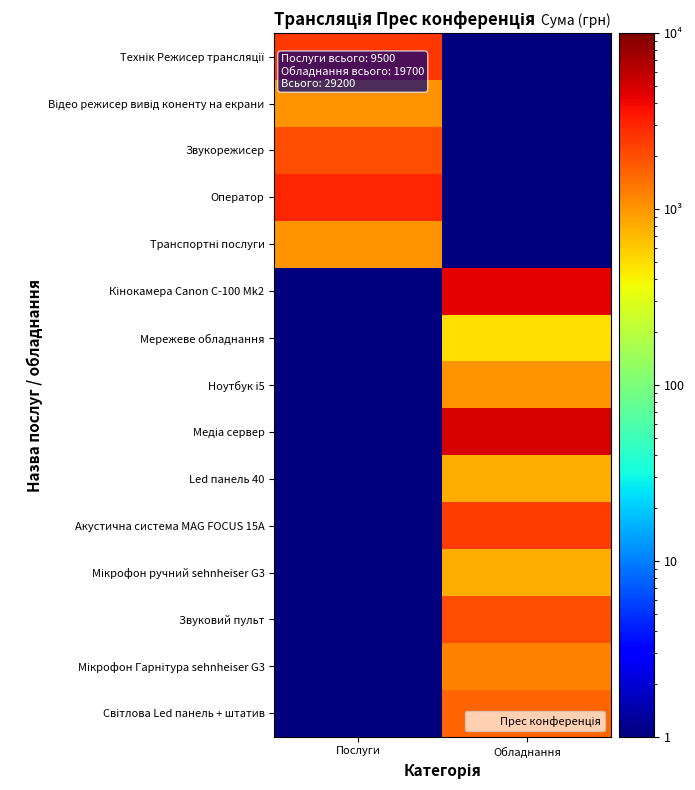

What is the total value across all series at Послуги?

9501.0